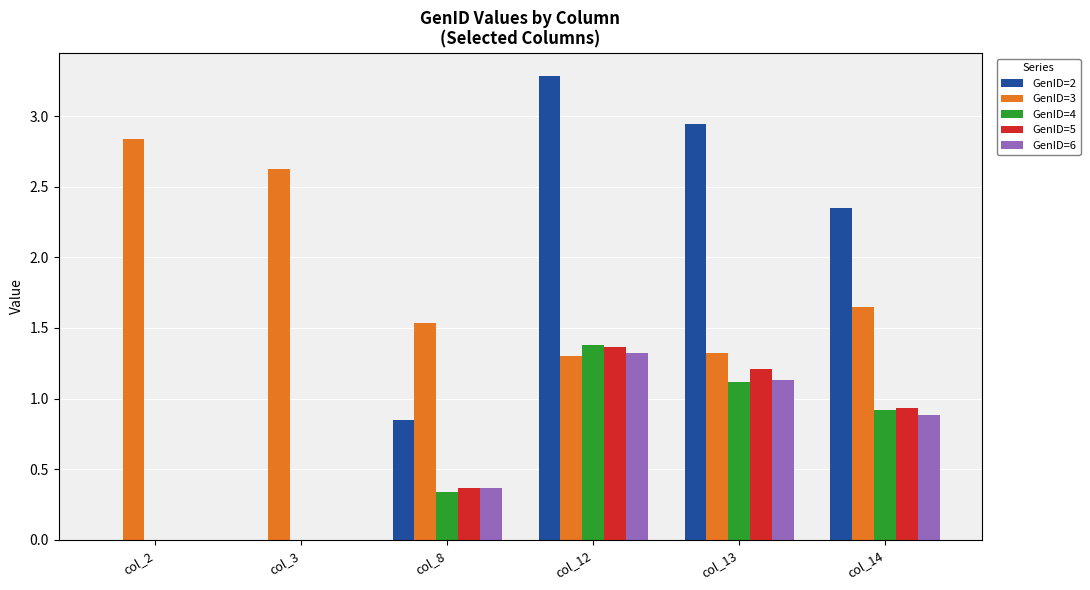

At which category is the sum across all series the highest?

col_12